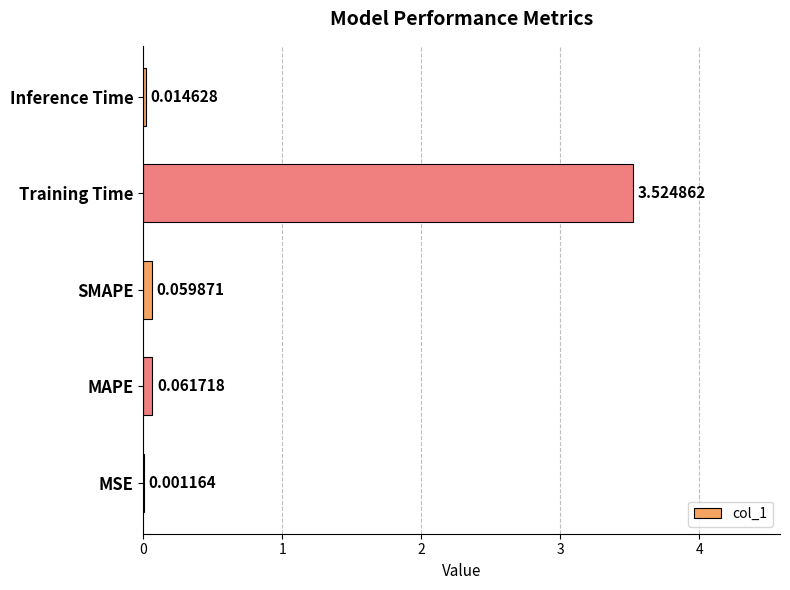

Between Inference Time and Training Time, which is larger?

Training Time